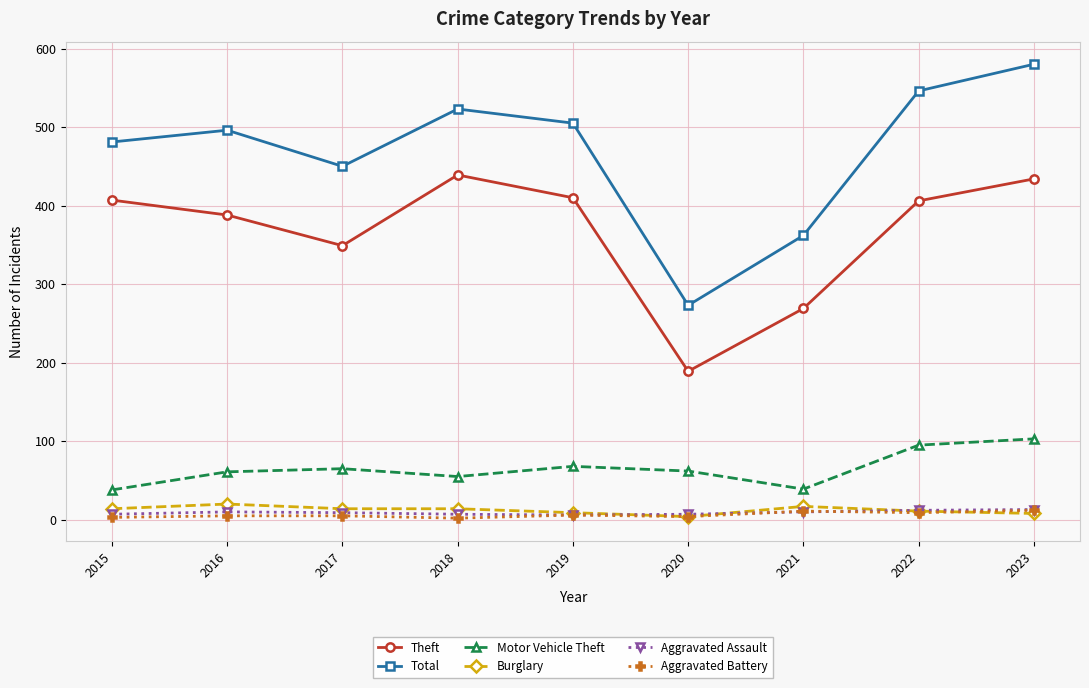

What is the difference between the maximum and minimum values in the Theft series?

250